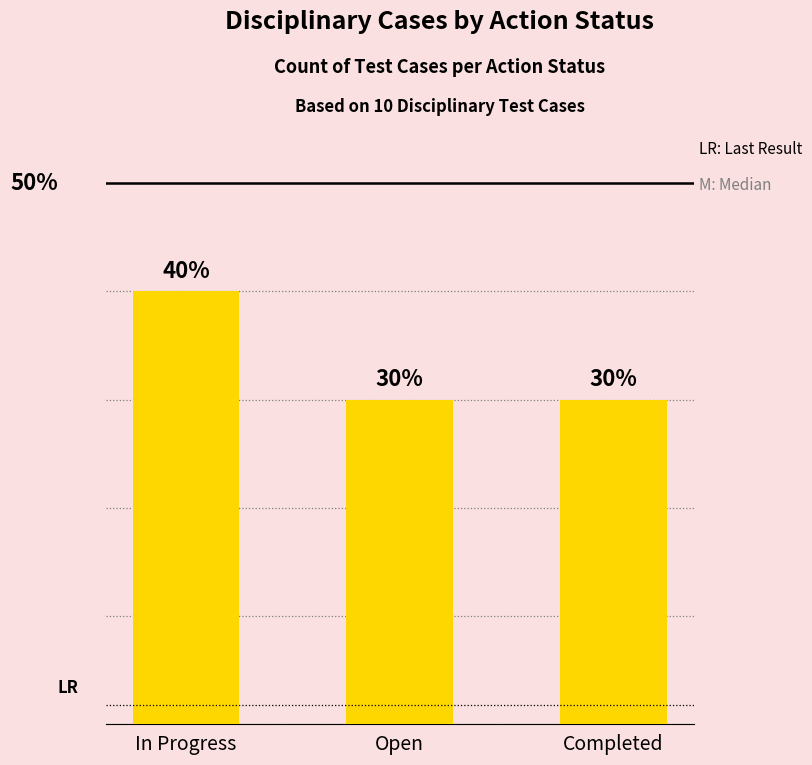

What is the minimum value shown in the chart?

3